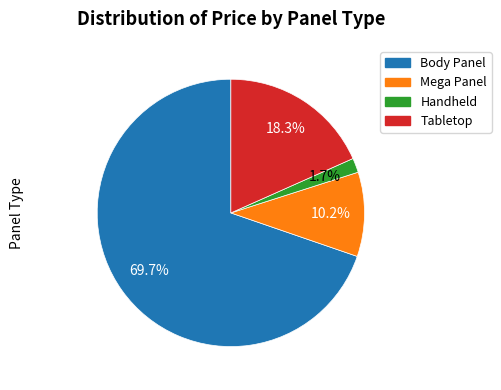

Combined, do Tabletop and Body Panel account for over 50%?

Yes